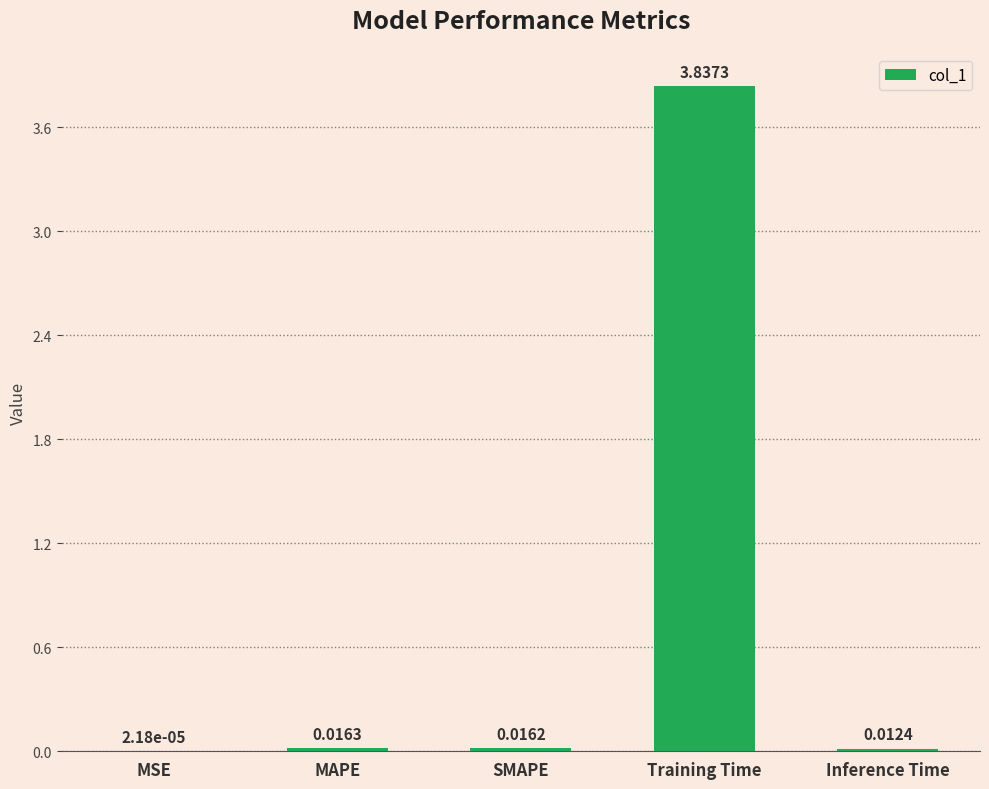

At which label is the value closest to 1?

MAPE